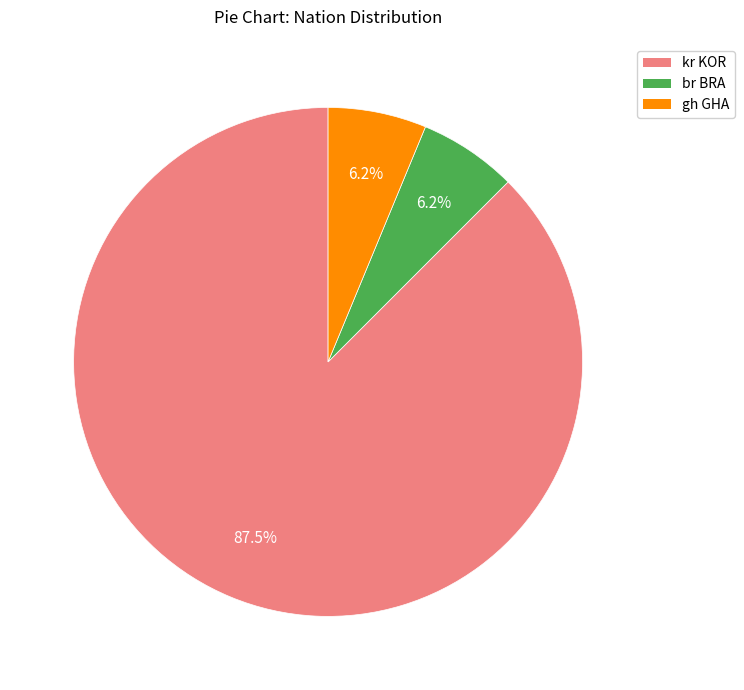

What is the majority slice?

kr KOR